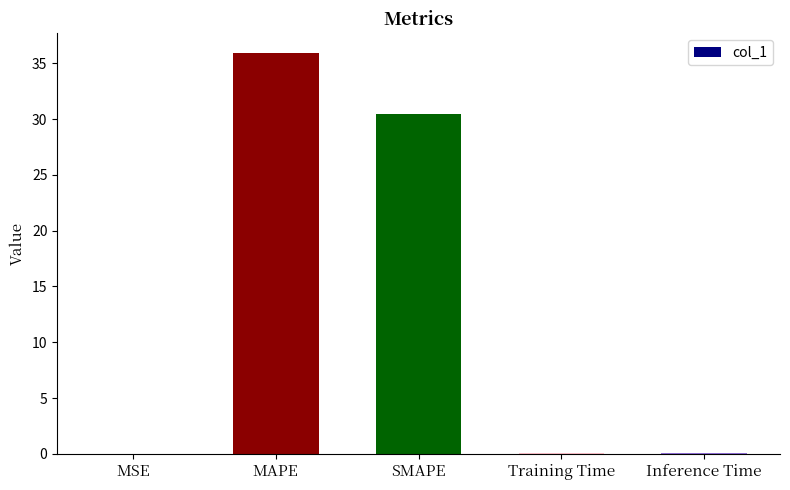

What is the change in value from MSE to MAPE?

+35.9